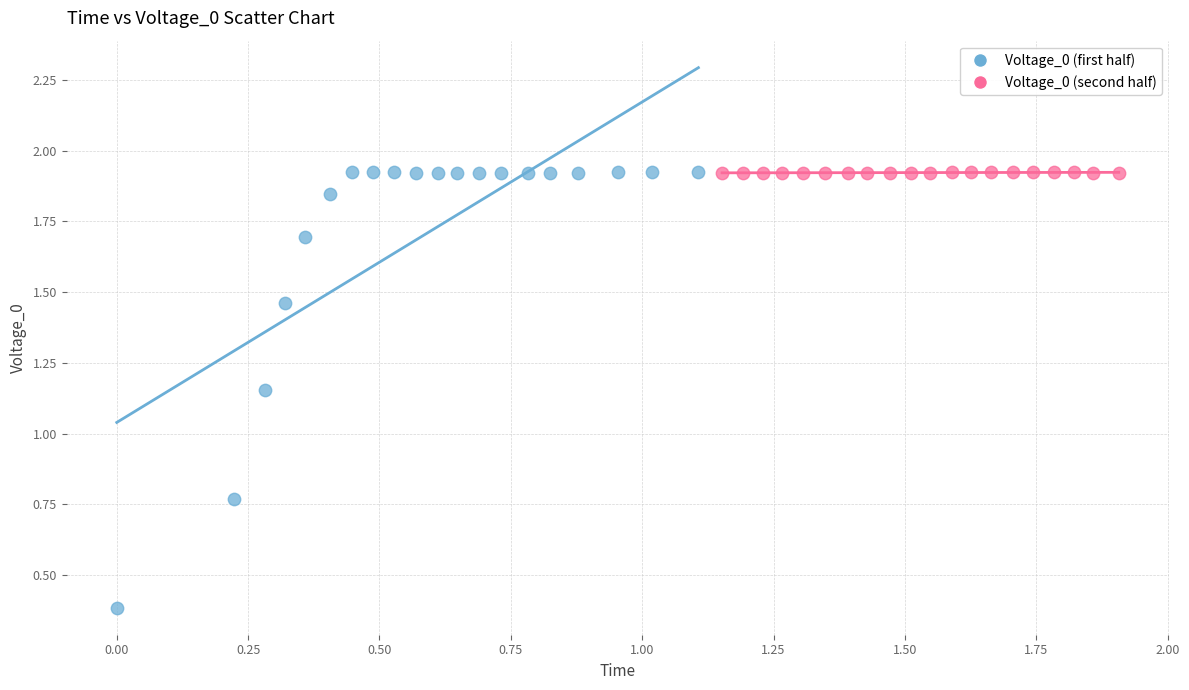

Which series reaches the minimum Y coordinate?

Voltage_0 (first half)